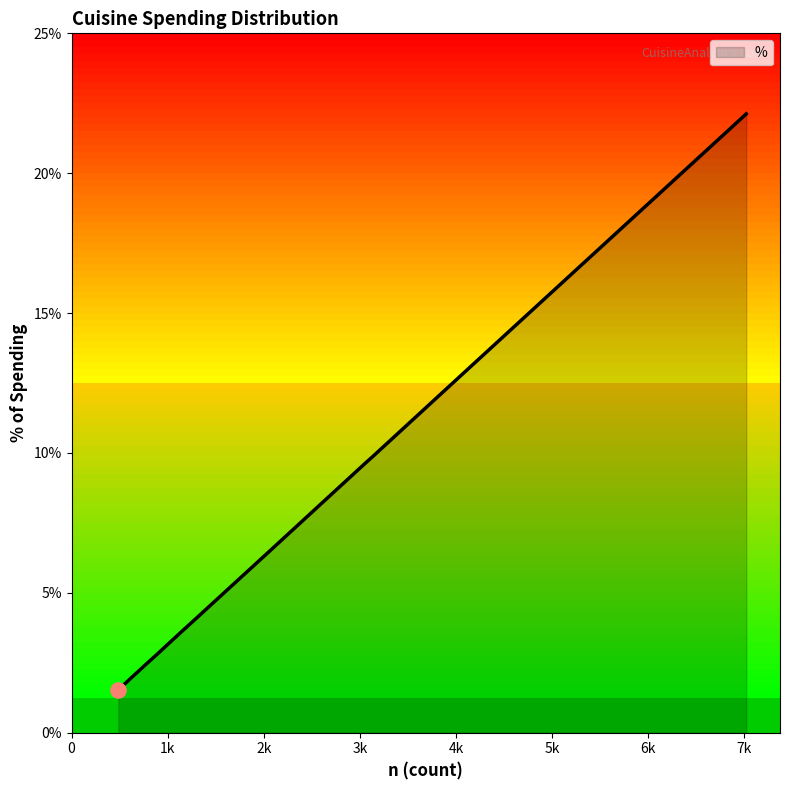

What is the difference between the maximum and minimum values?

20.6